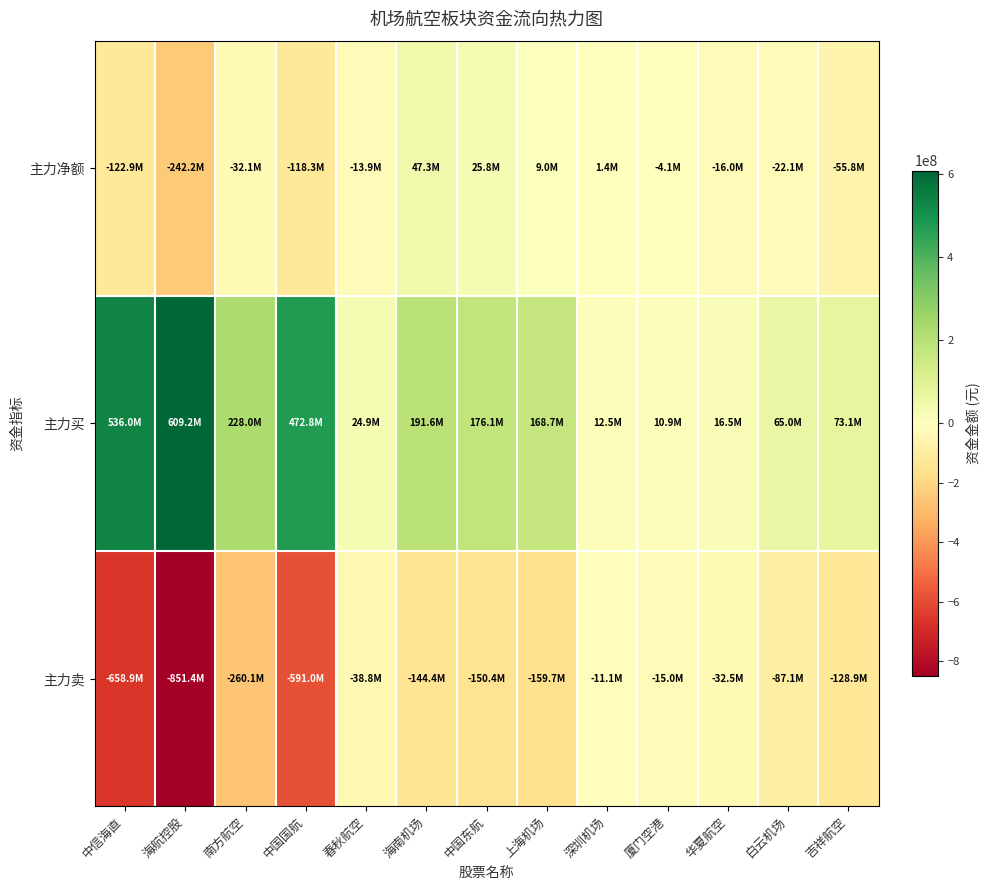

What is the difference between the highest and lowest values at 海航控股?

1460644120